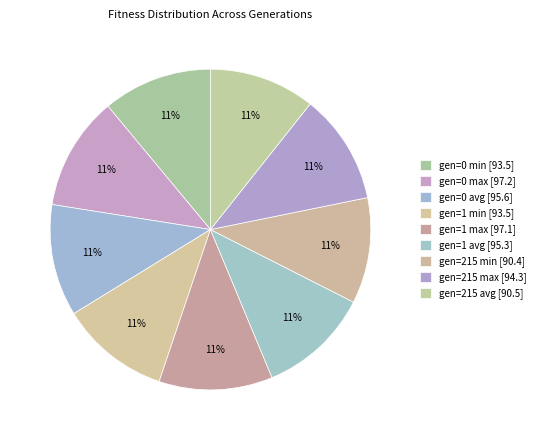

How many slices are in this pie chart?

9